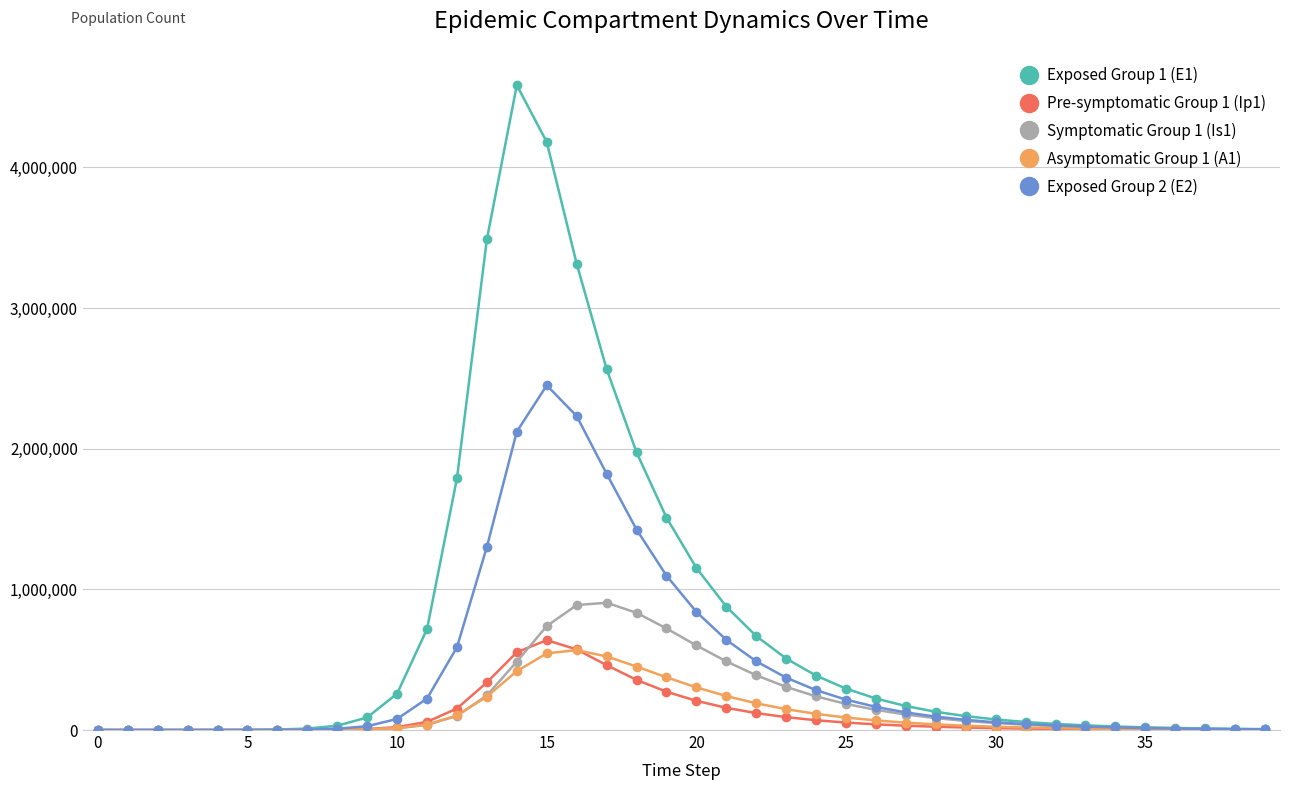

How many values in the Exposed Group 2 (E2) series are below 72469?

20